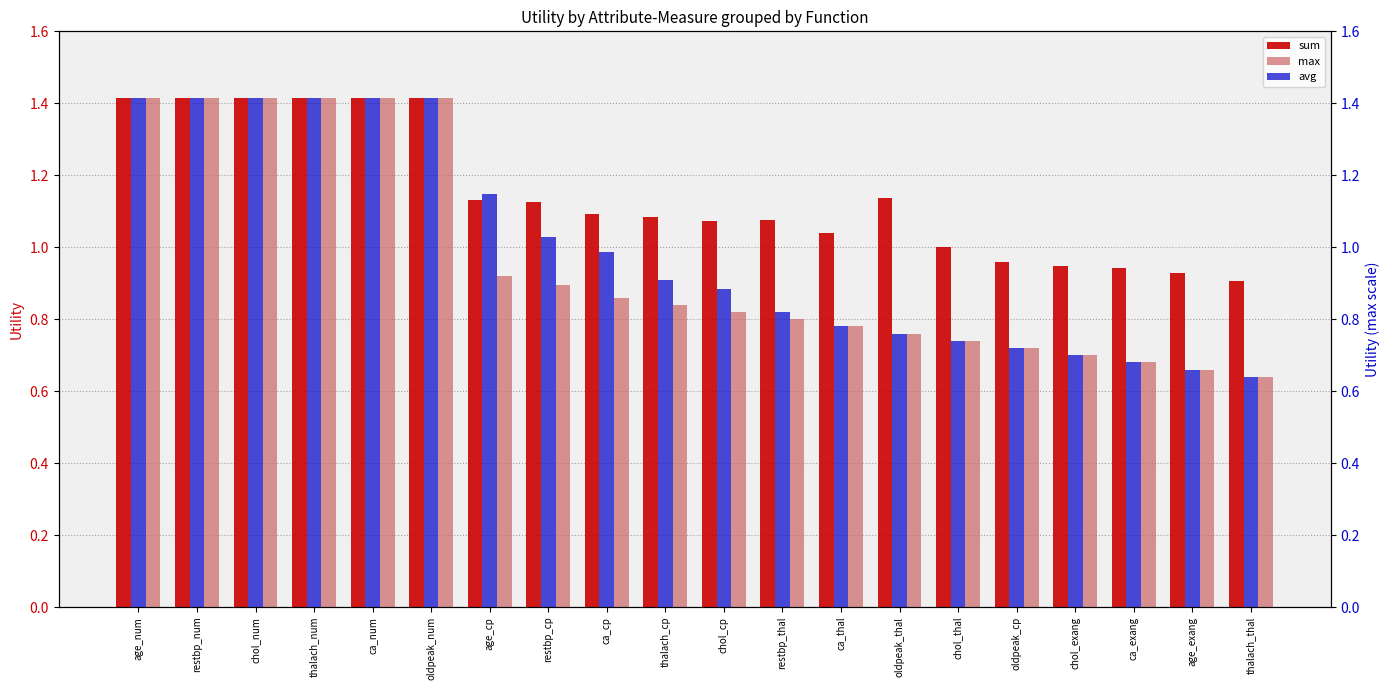

Reading right to left, extract all data points from this chart.

sum: thalach_thal=0.9	age_exang=0.9	ca_exang=0.9	chol_exang=0.9	oldpeak_cp=1.0	chol_thal=1.0	oldpeak_thal=1.1	ca_thal=1.0	restbp_thal=1.1	chol_cp=1.1	thalach_cp=1.1	ca_cp=1.1	restbp_cp=1.1	age_cp=1.1	oldpeak_num=1.4	ca_num=1.4	thalach_num=1.4	chol_num=1.4	restbp_num=1.4	age_num=1.4
max: thalach_thal=0.6	age_exang=0.7	ca_exang=0.7	chol_exang=0.7	oldpeak_cp=0.7	chol_thal=0.7	oldpeak_thal=0.8	ca_thal=0.8	restbp_thal=0.8	chol_cp=0.8	thalach_cp=0.8	ca_cp=0.9	restbp_cp=0.9	age_cp=0.9	oldpeak_num=1.4	ca_num=1.4	thalach_num=1.4	chol_num=1.4	restbp_num=1.4	age_num=1.4
avg: thalach_thal=0.6	age_exang=0.7	ca_exang=0.7	chol_exang=0.7	oldpeak_cp=0.7	chol_thal=0.7	oldpeak_thal=0.8	ca_thal=0.8	restbp_thal=0.8	chol_cp=0.9	thalach_cp=0.9	ca_cp=1.0	restbp_cp=1.0	age_cp=1.1	oldpeak_num=1.4	ca_num=1.4	thalach_num=1.4	chol_num=1.4	restbp_num=1.4	age_num=1.4